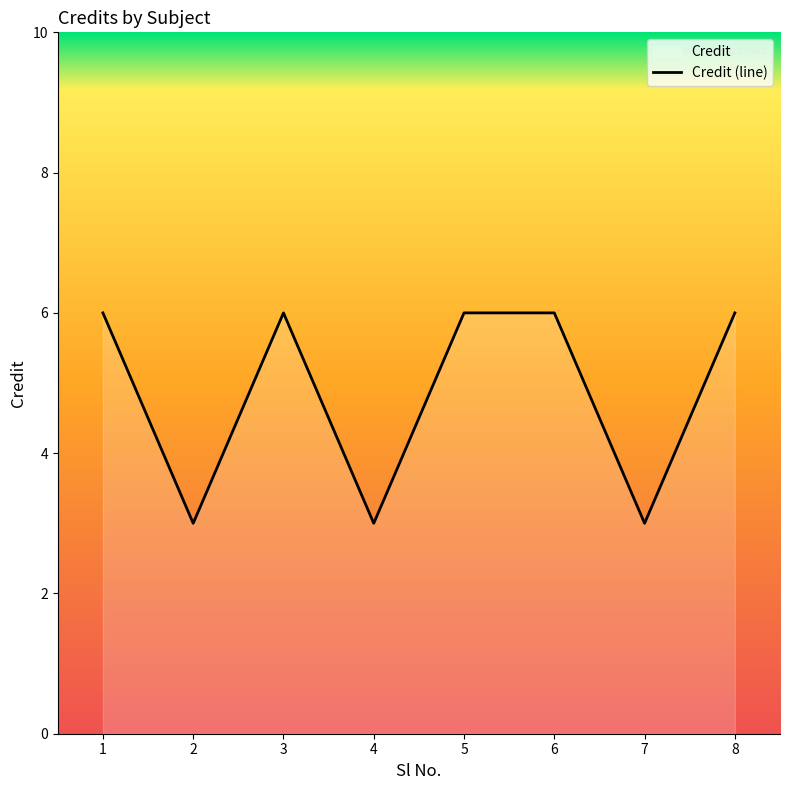

What is the difference between the values at 4 and 1?

3